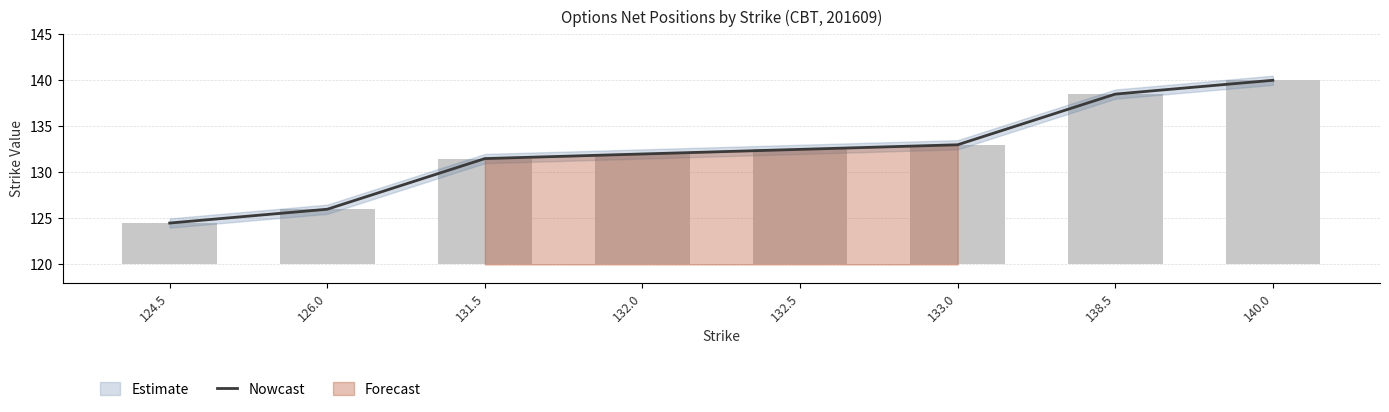

What is the difference between the maximum and second lowest values?

14.0